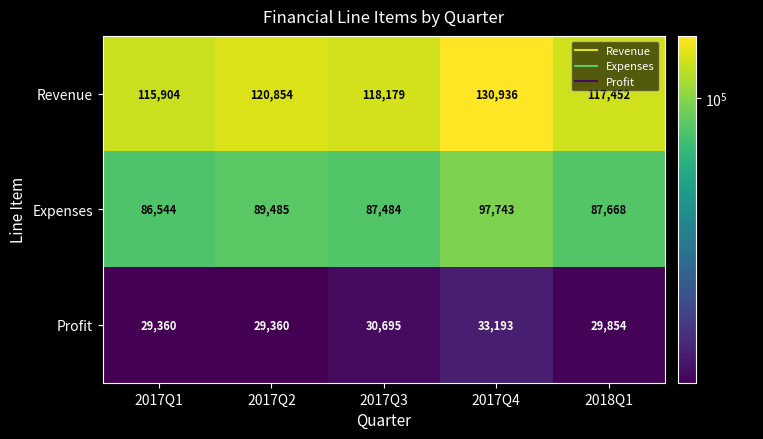

What is the average value of the Expenses series?

89785